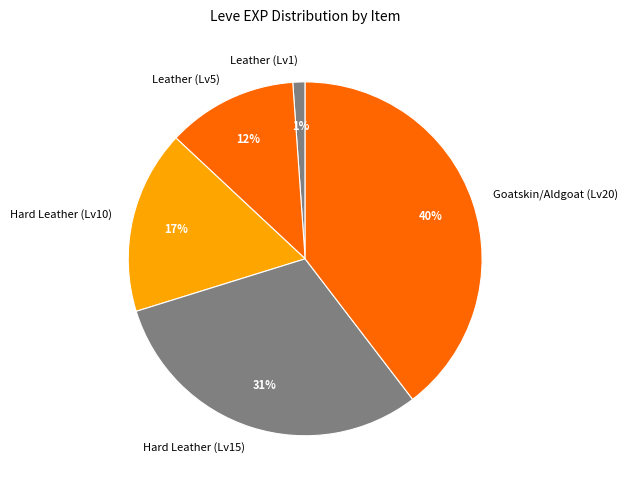

Combined, do Hard Leather (Lv10) and Leather (Lv5) account for over 50%?

No